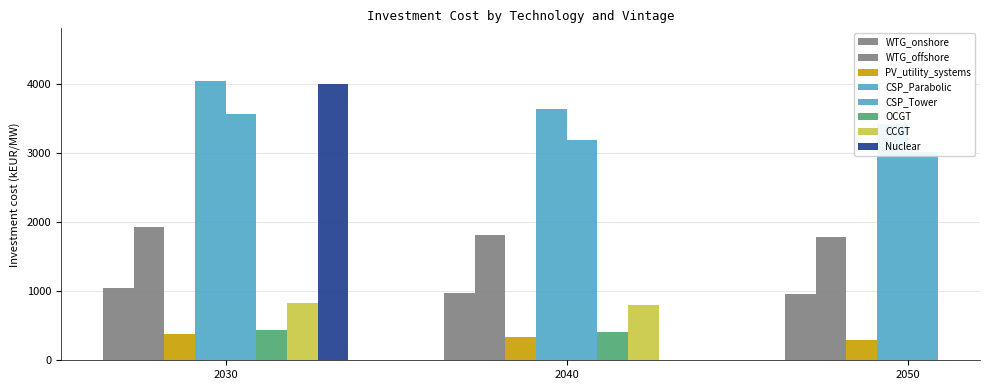

Which series changed the most between 2030 and 2040?

CSP_Parabolic